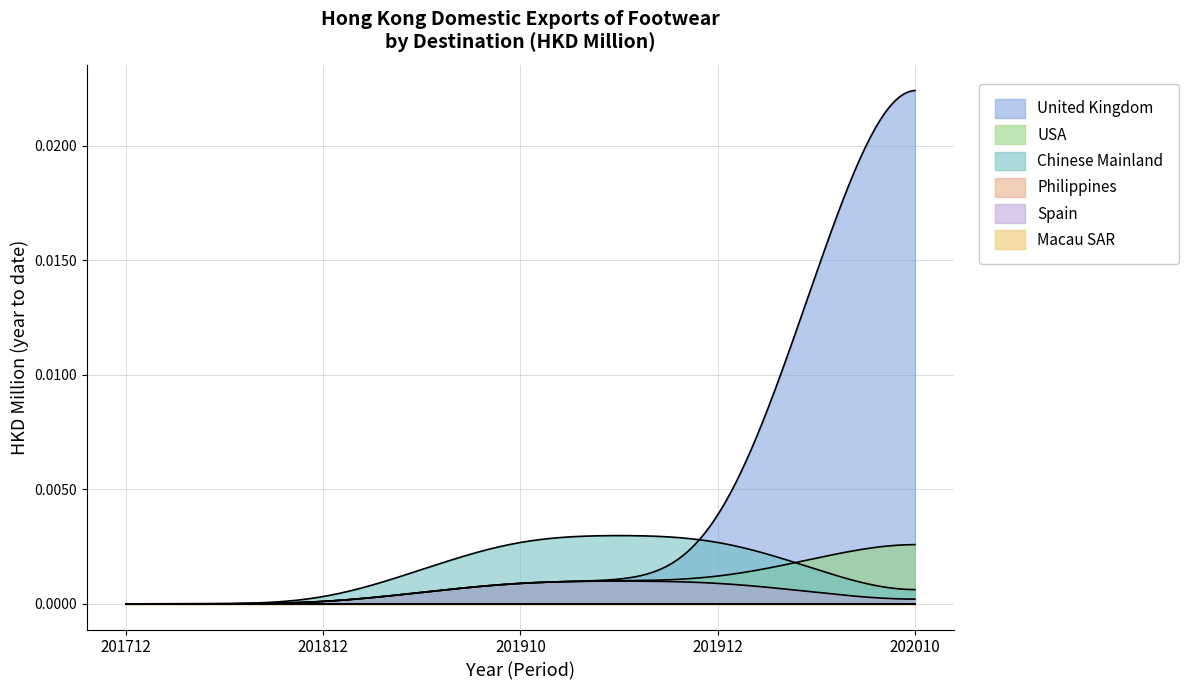

Is it true that Macau SAR equals 0.0 at 201912?

True